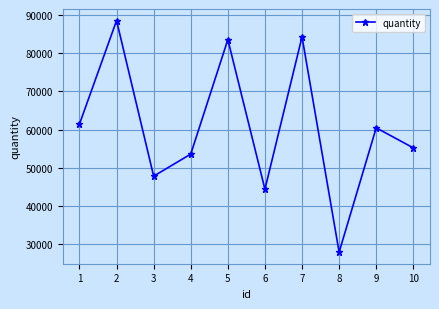

Count the number of data series in this chart.

1